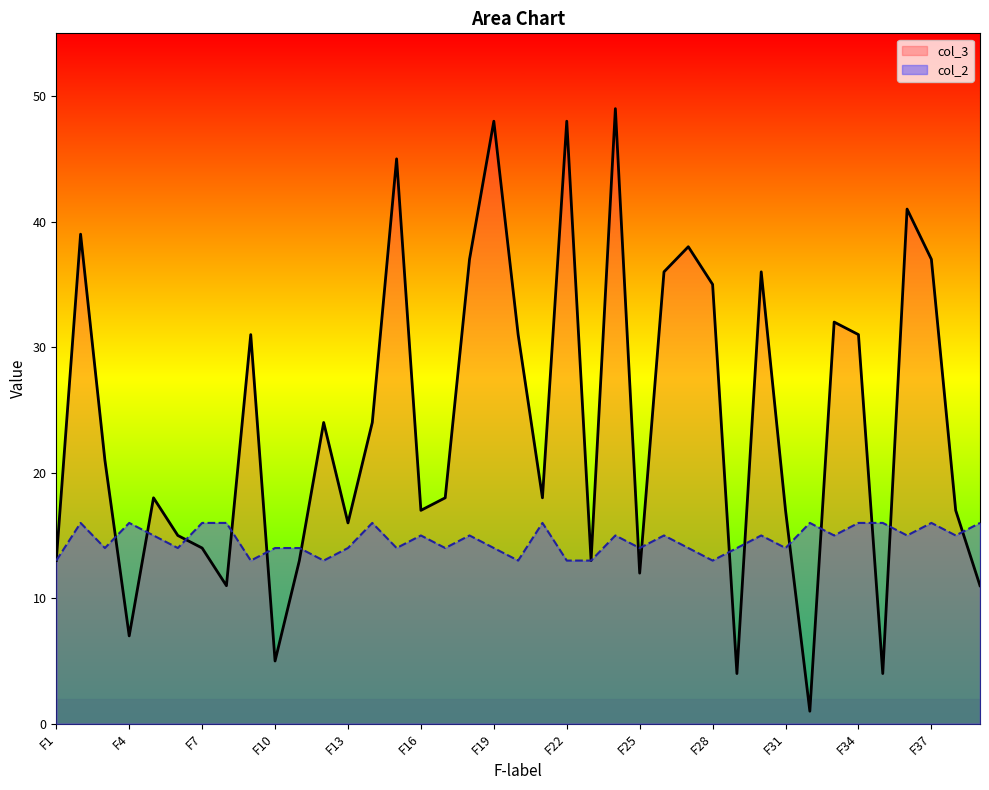

What is the sum of all col_2 values?

570